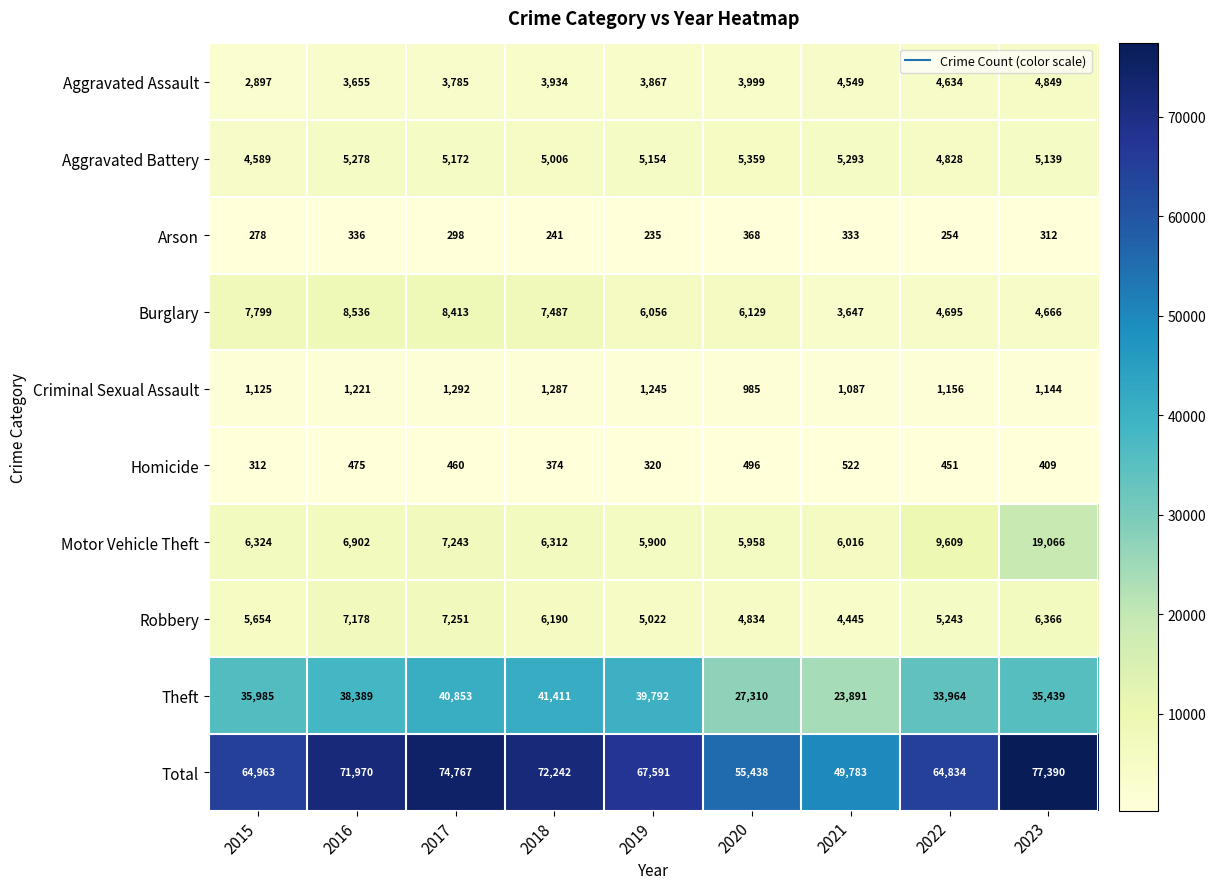

Where does the Aggravated Battery series first go above 5154?

2016